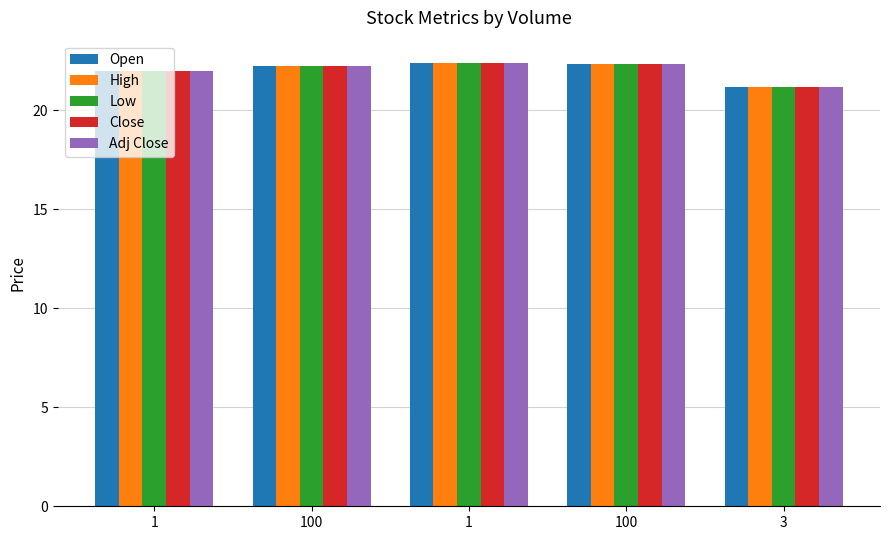

How many categories are shown in the chart?

5